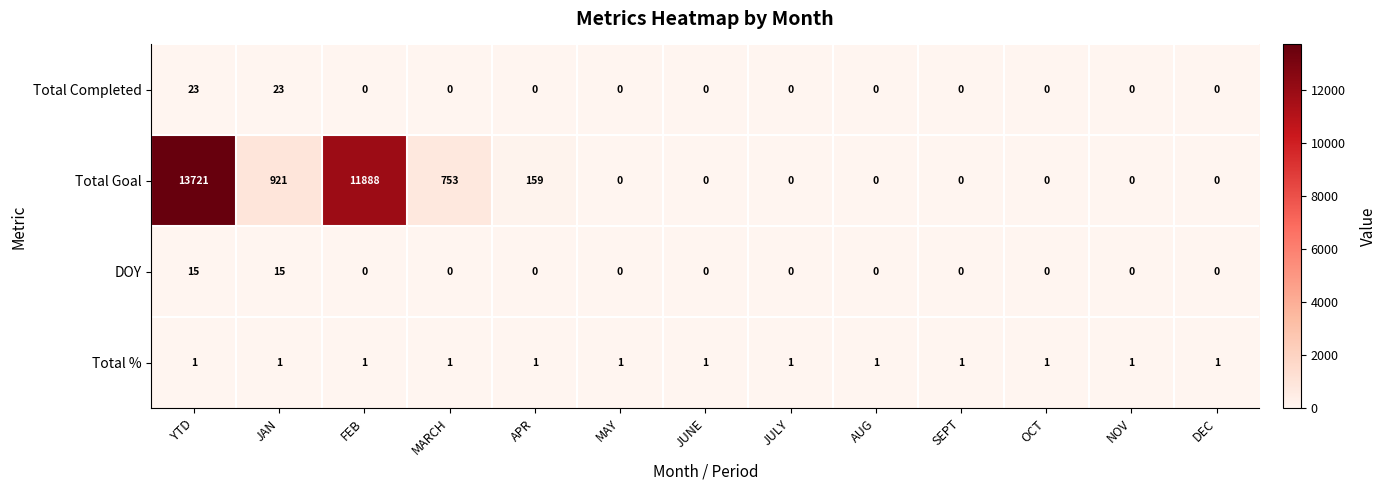

What is the sum of all Total Completed values?

46